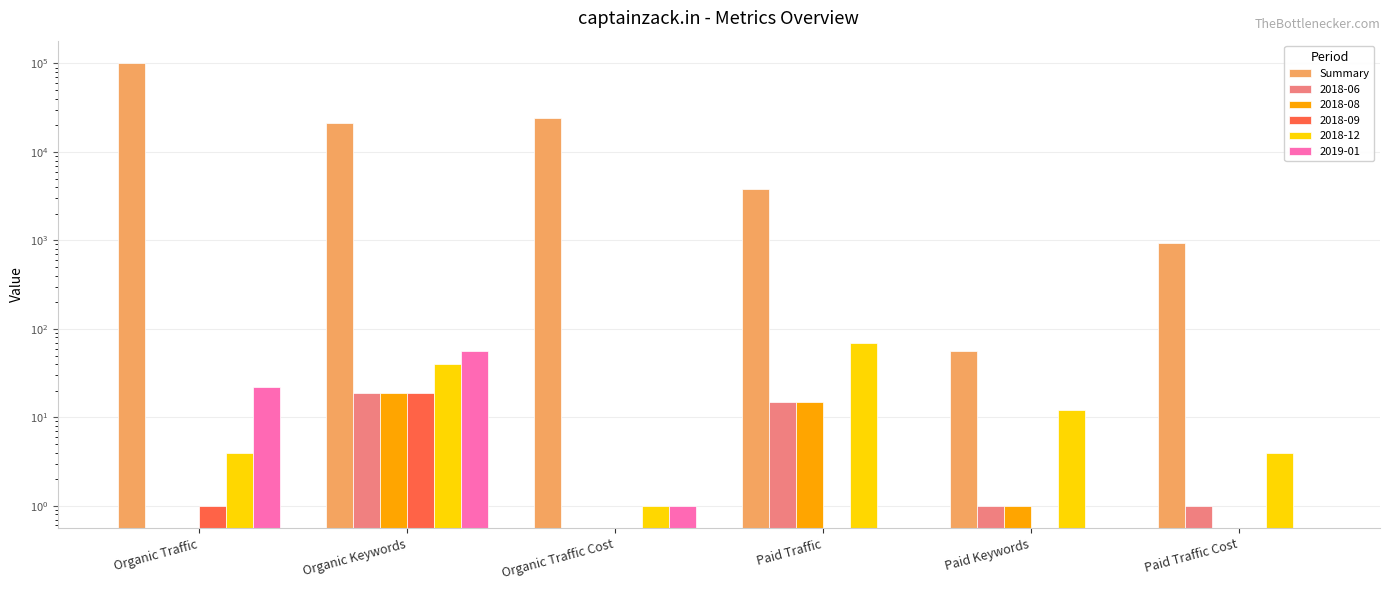

At which label is the value closest to 50920?

Organic Traffic Cost